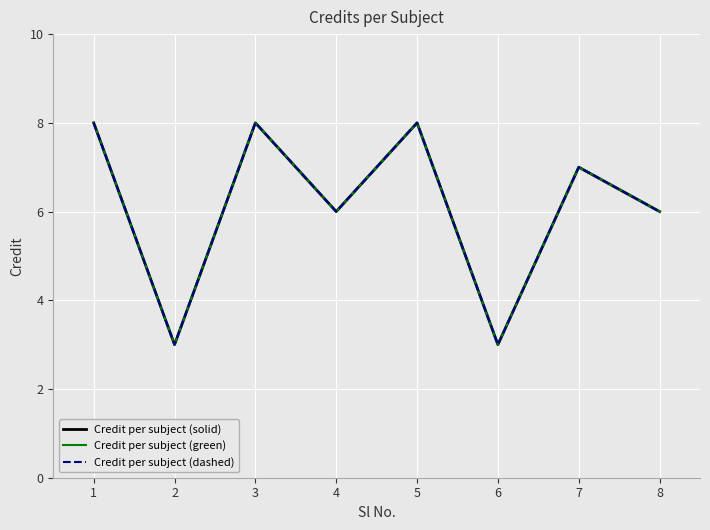

At how many categories does at least one series exceed 4?

6